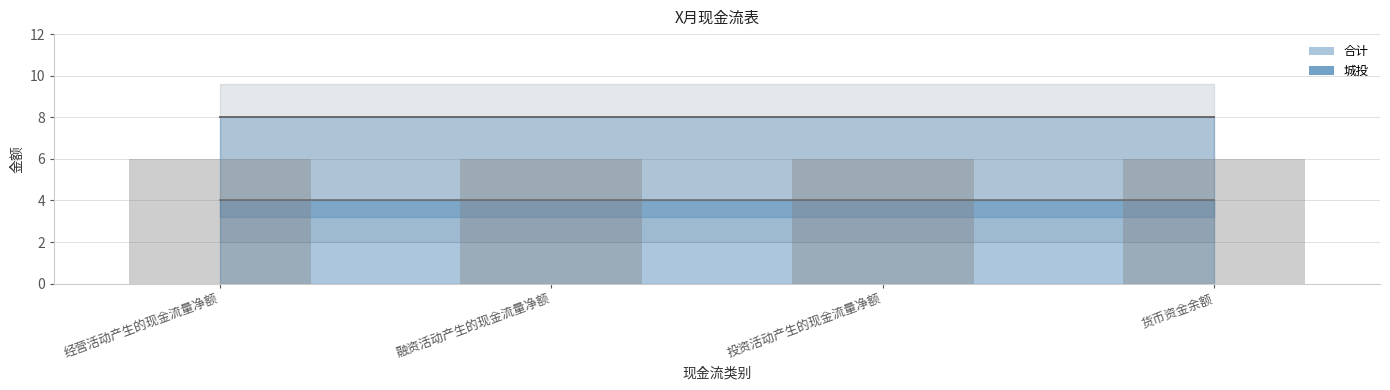

How many data points does each series have?

4